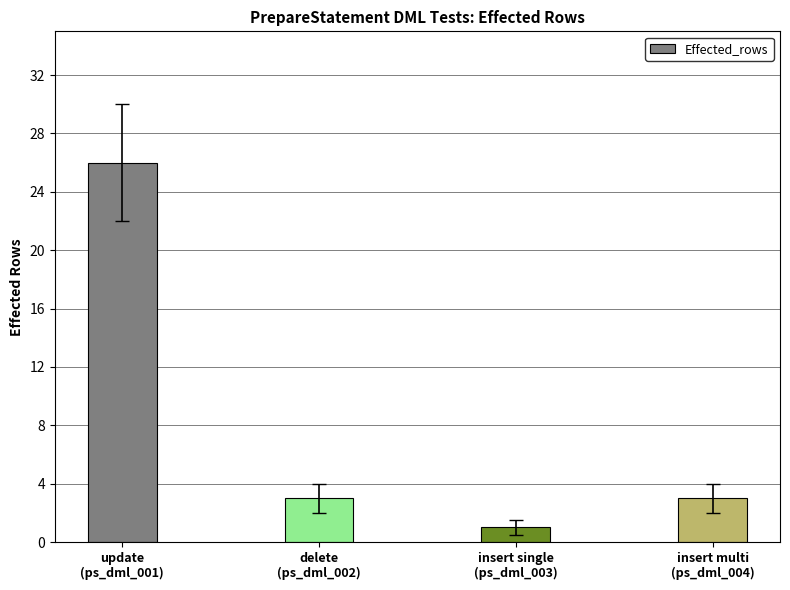

What is the average value?

8